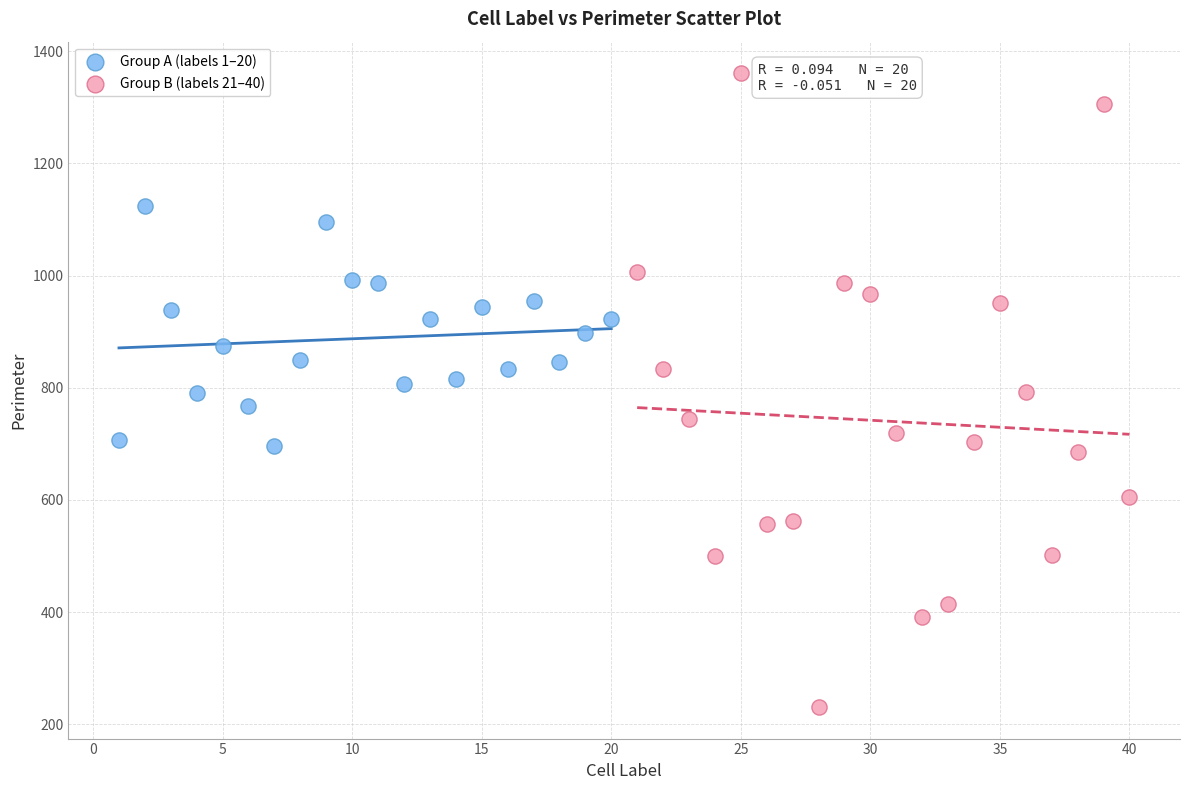

Which series reaches the minimum Y coordinate?

Group B (labels 21–40)